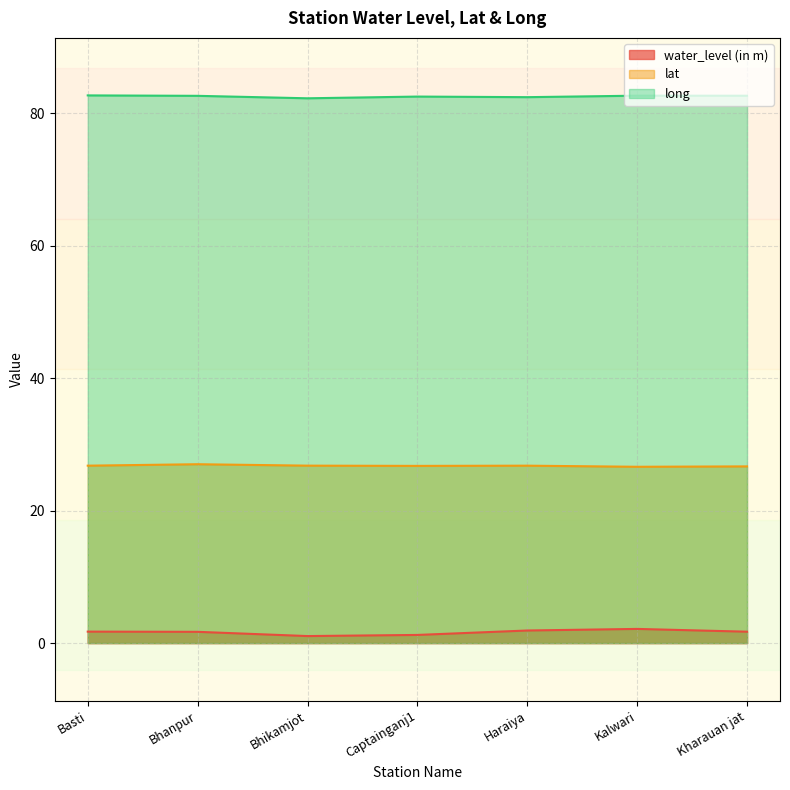

What is the sum of the long values at Haraiya and Bhikamjot?

164.8